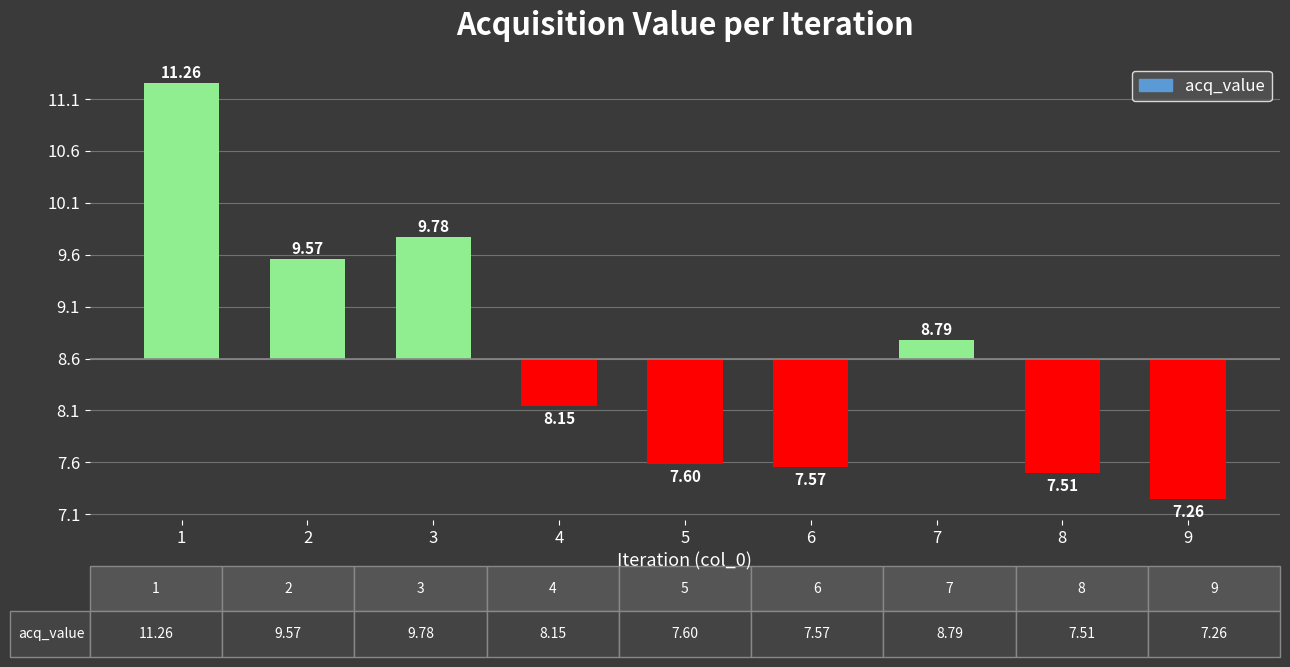

Are the bars horizontal?

No